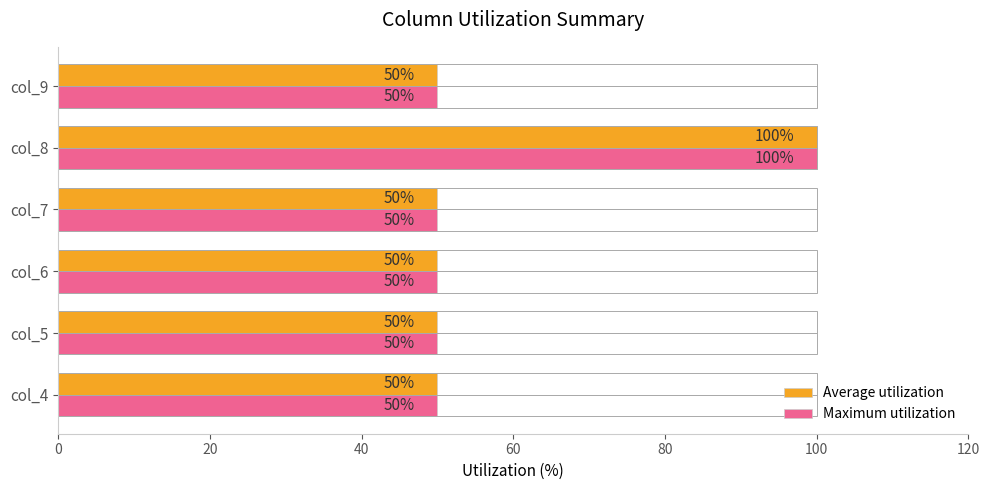

The value of Average utilization at col_4 is 12. True or false?

False